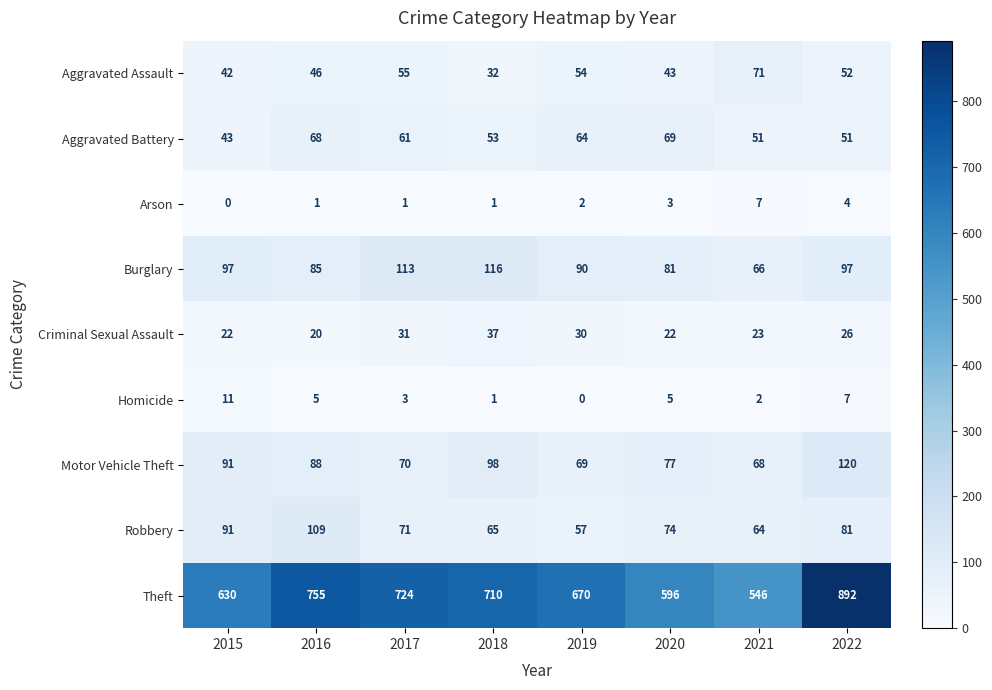

Which series has the widest spread of values?

Theft